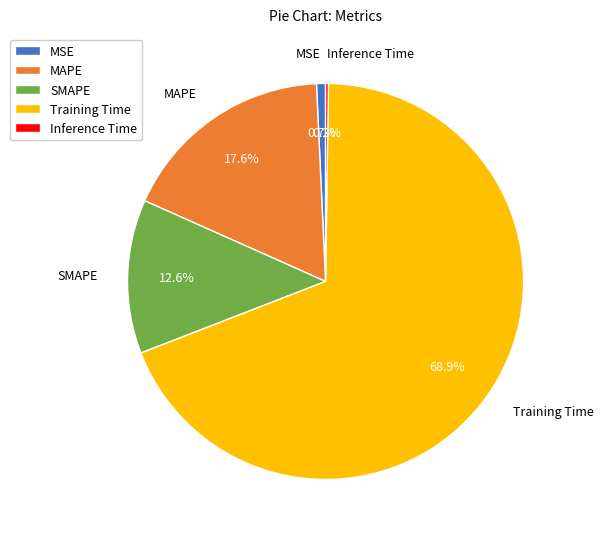

To the nearest percent, what is the average slice percentage?

20%